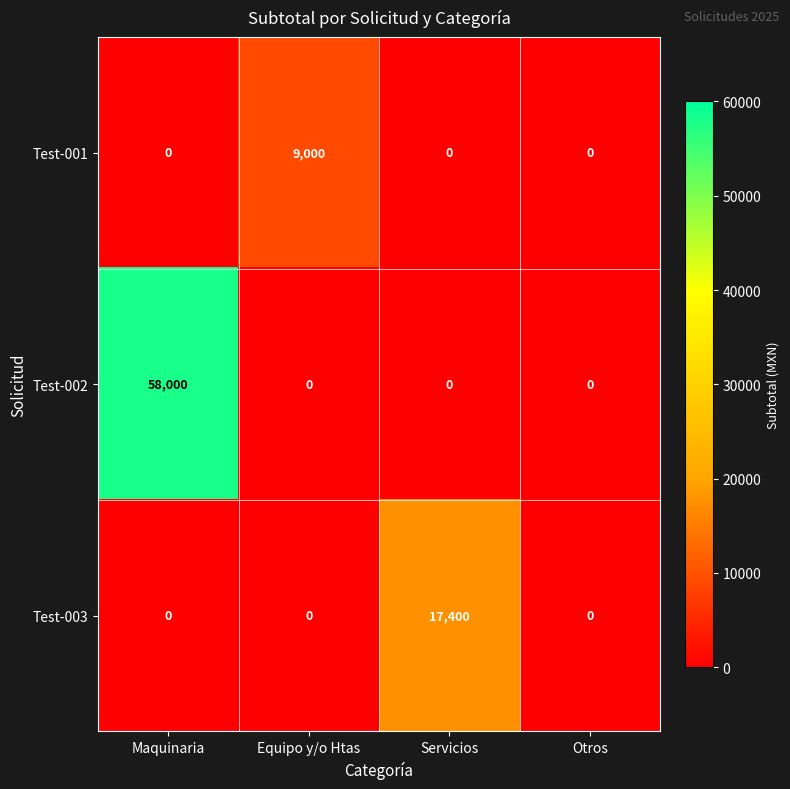

How many positive values does the Test-001 series have?

1